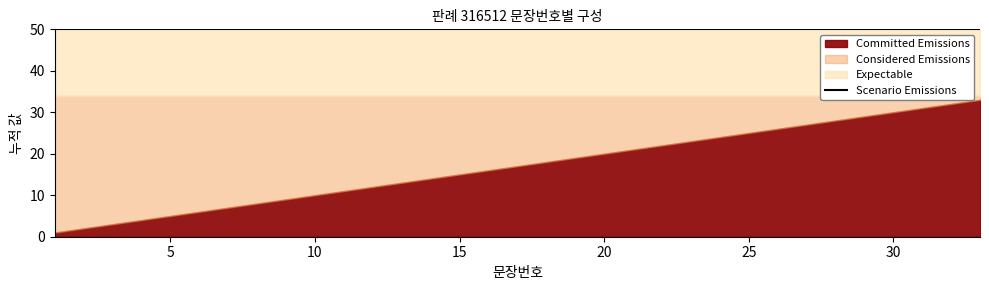

How many distinct data groups are displayed?

3